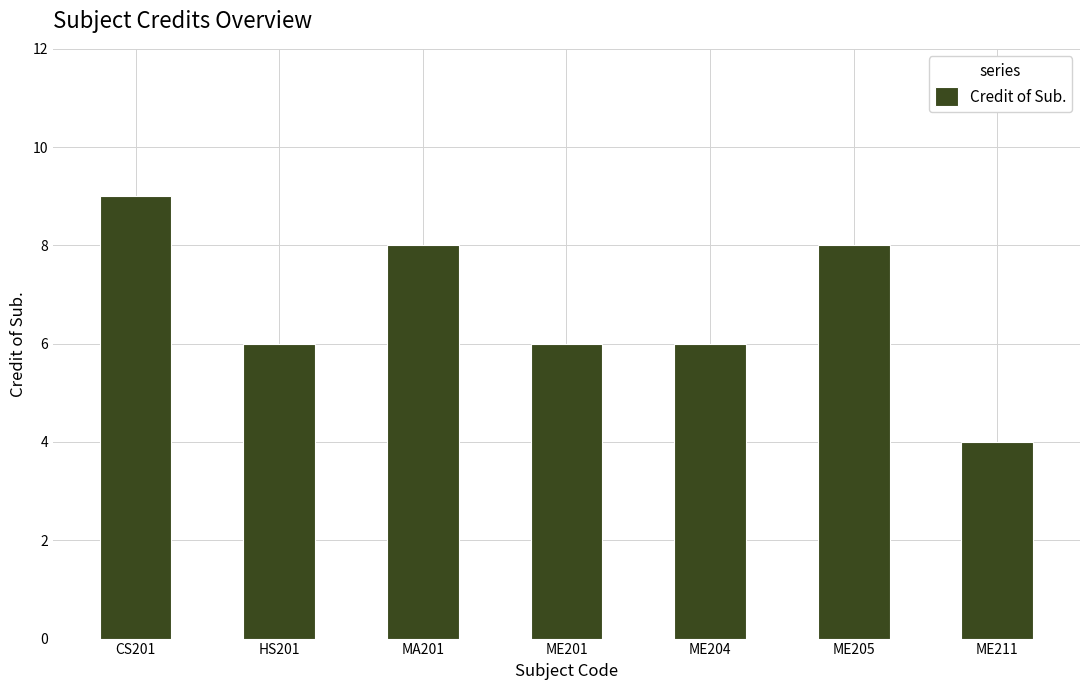

How many values are between 6 and 8?

5